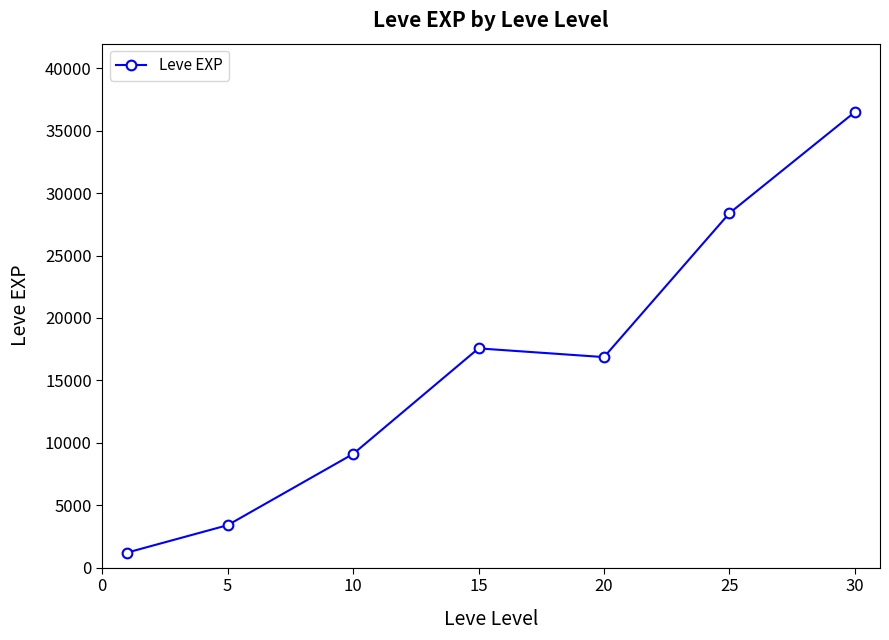

True or false: there are more than 1 points higher than both neighbors.

False